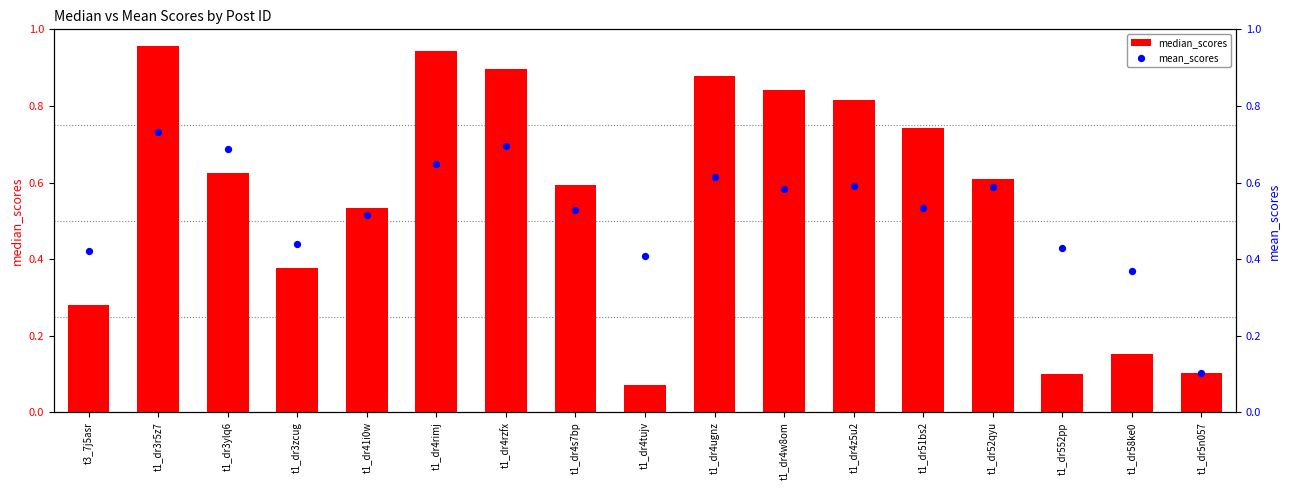

Which series has the largest total across all categories?

median_scores